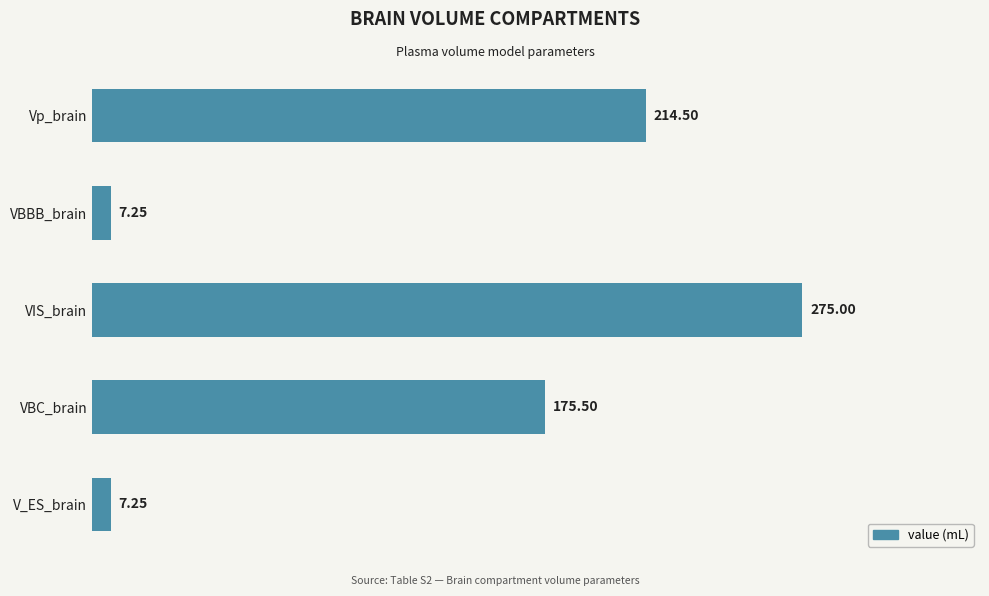

At which label is the value closest to 141?

VBC_brain